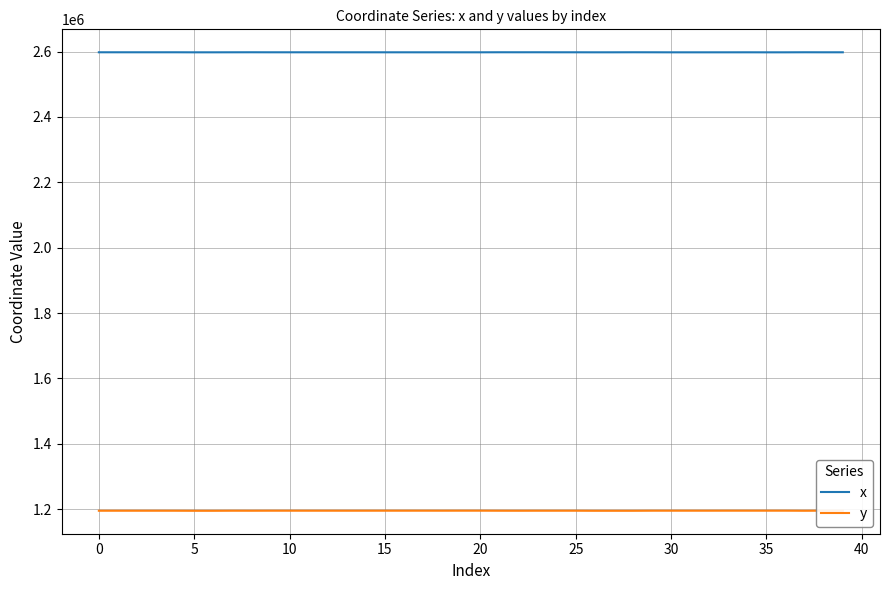

In y, how many points are higher than both neighbors (excluding endpoints)?

12